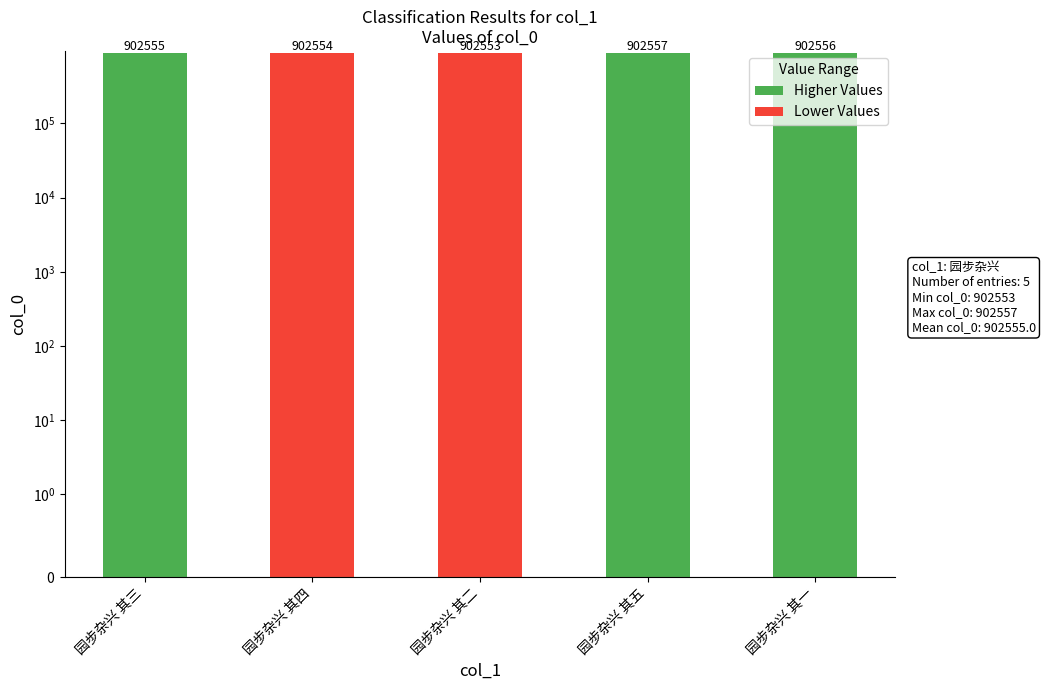

What is the difference between the maximum and second lowest values?

3